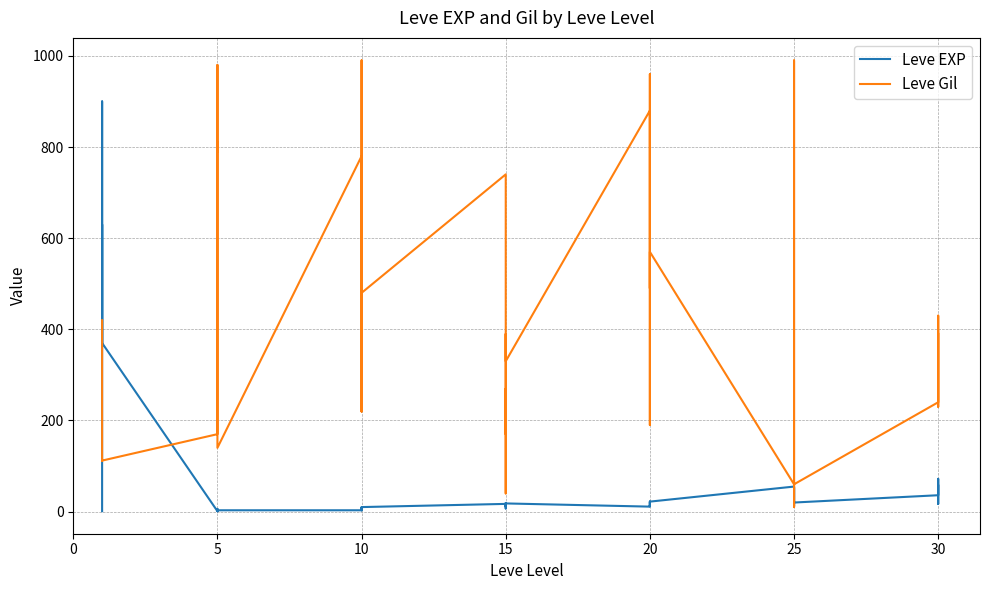

What are all the series names shown in the legend?

Leve EXP, Leve Gil